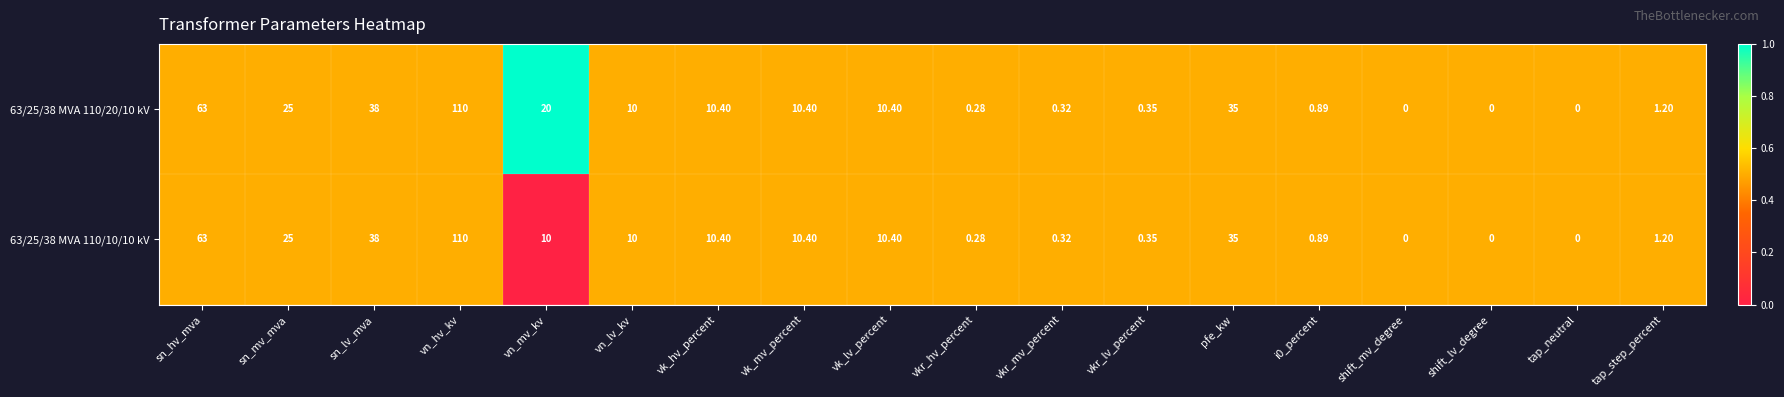

Which category has the highest value in the 63/25/38 MVA 110/10/10 kV series?

vn_hv_kv